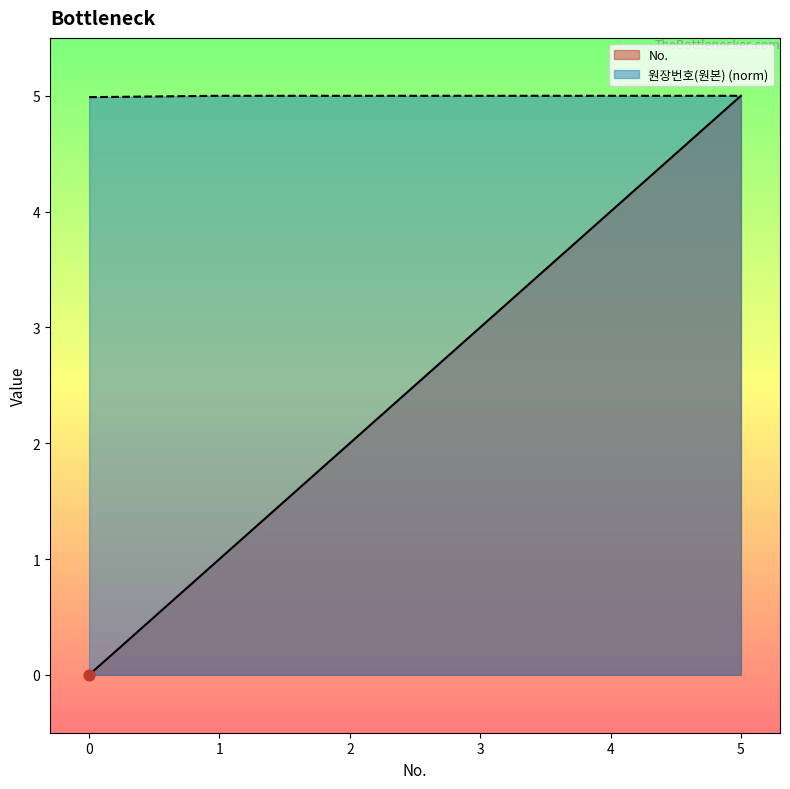

Which series contains the lowest Y value?

No.